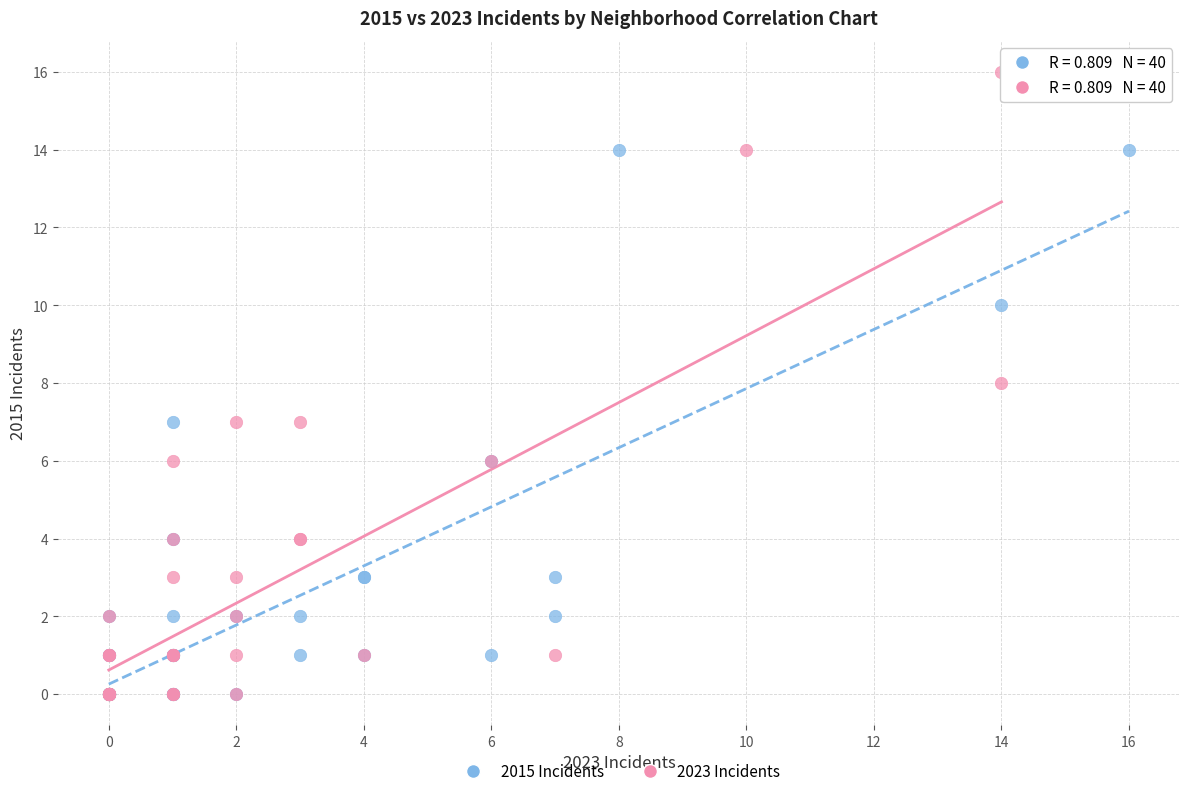

What are all the series names shown in the legend?

2015 Incidents, 2023 Incidents